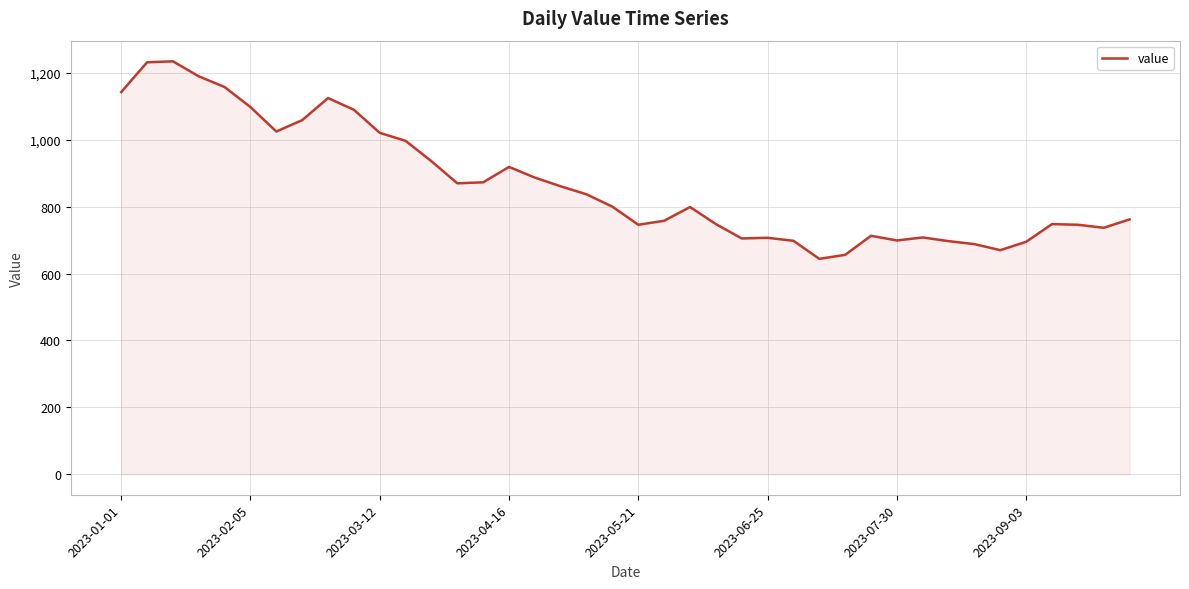

What is the smallest value displayed?

644